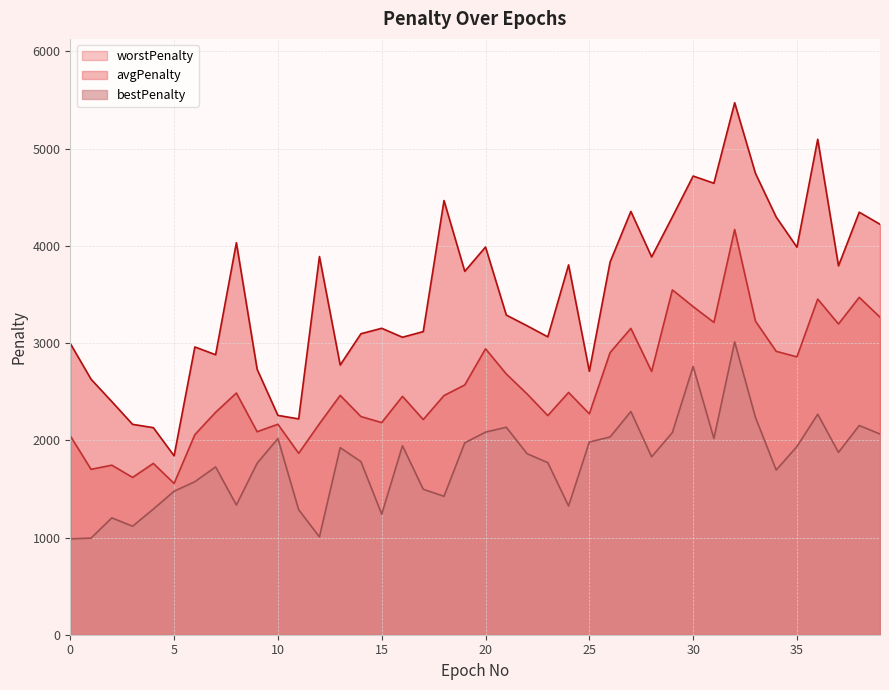

Reading right to left, what are all the values shown in this chart?

bestPenalty: 2064	2152	1876	2268	1936	1694	2236	3012	2018	2760	2080	1830	2296	2034	1982	1324	1770	1862	2134	2084	1974	1424	1496	1944	1240	1780	1924	1006	1286	2018	1764	1334	1726	1574	1476	1292	1116	1202	994	986
avgPenalty: 3266	3470	3196	3452	2858	2915	3226	4168	3212	3375	3547	2708	3151	2902	2272	2492	2254	2477	2682	2941	2569	2460	2213	2452	2182	2244	2462	2170	1866	2165	2088	2486	2288	2058	1556	1762	1618	1744	1701	2046
worstPenalty: 4222	4346	3794	5096	3986	4296	4746	5472	4644	4718	4298	3886	4354	3834	2710	3804	3064	3178	3288	3988	3738	4466	3118	3060	3152	3096	2774	3890	2220	2256	2730	4032	2880	2960	1840	2130	2164	2398	2628	2996